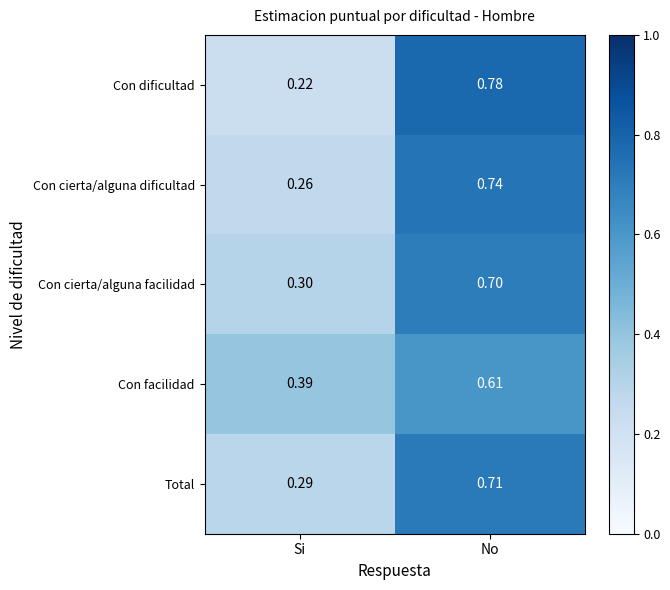

Which series has the largest range (max minus min)?

Con dificultad